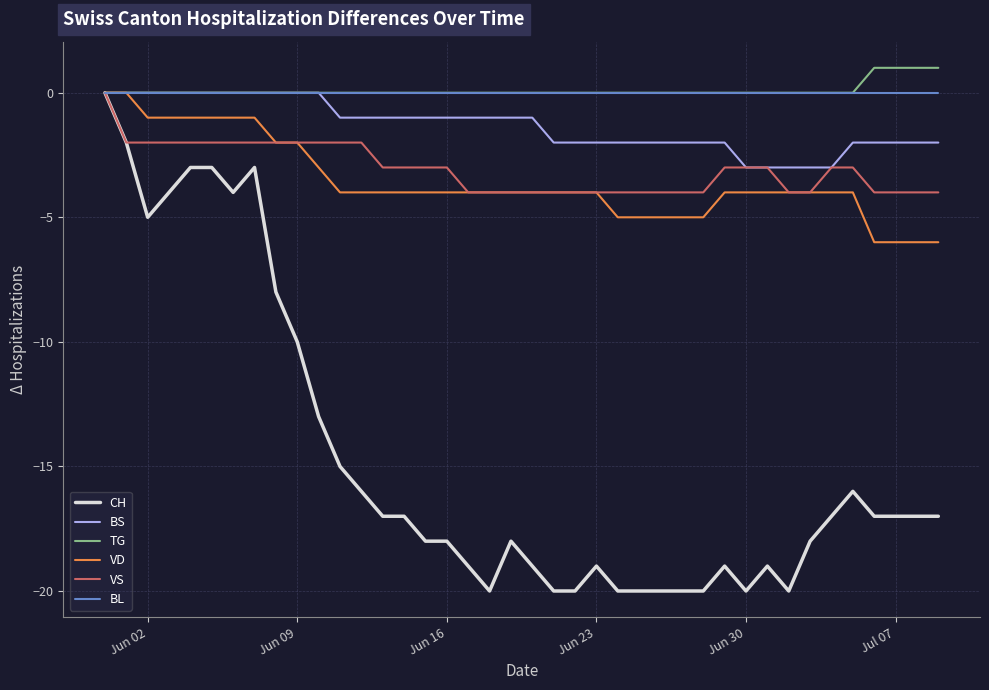

What is the smallest value displayed?

-20